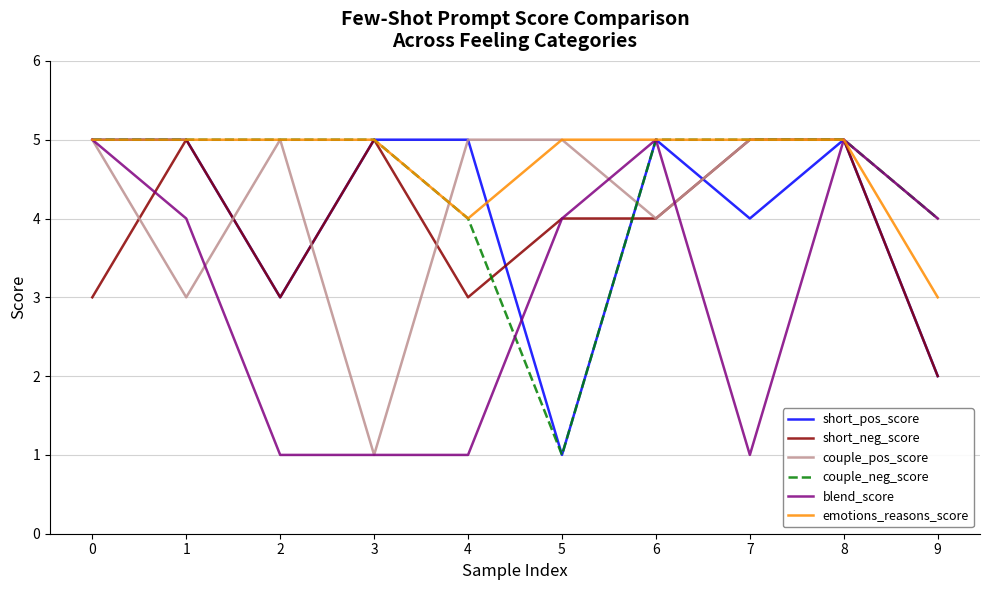

What are all the series names shown in the legend?

short_pos_score, short_neg_score, couple_pos_score, couple_neg_score, blend_score, emotions_reasons_score